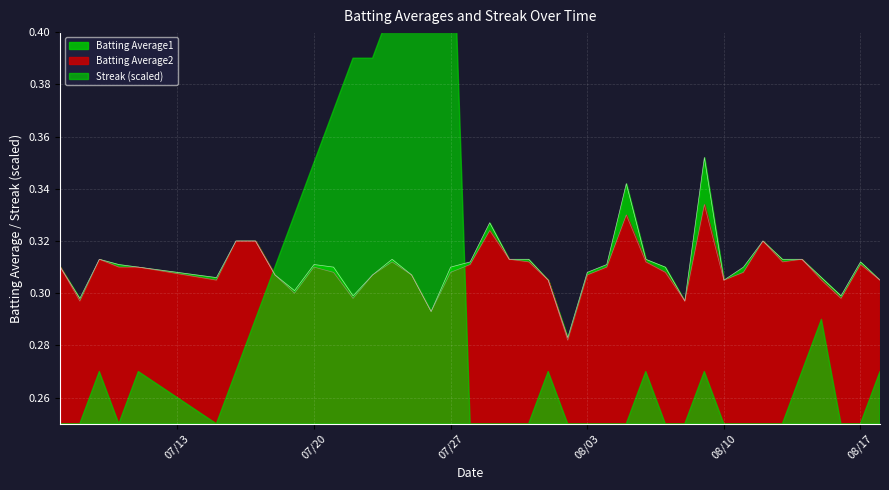

What is the difference between the maximum and second lowest values in the Batting Average1 series?

0.1